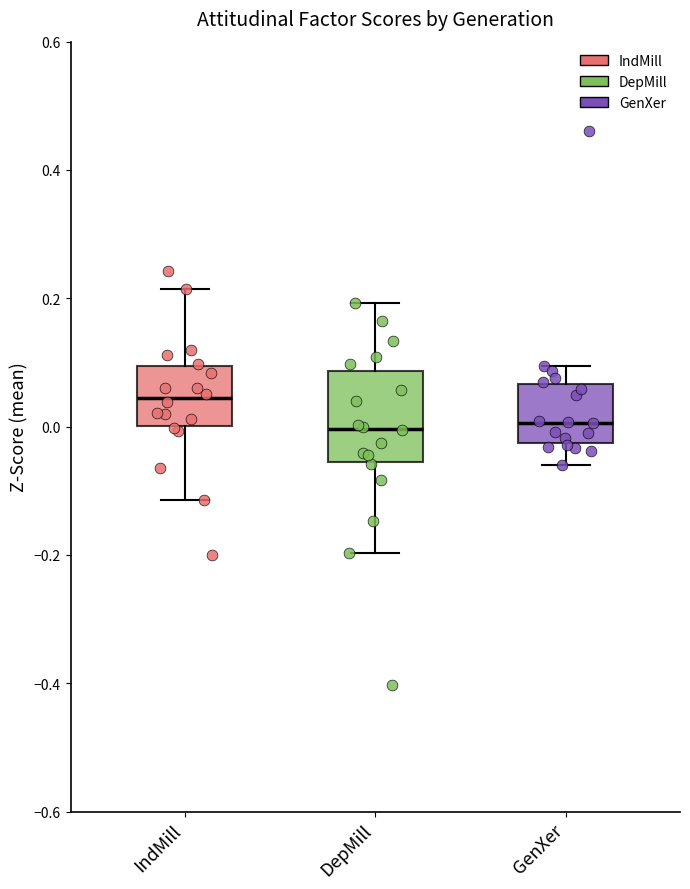

Which box is the tallest, from its lower edge to its upper edge?

DepMill